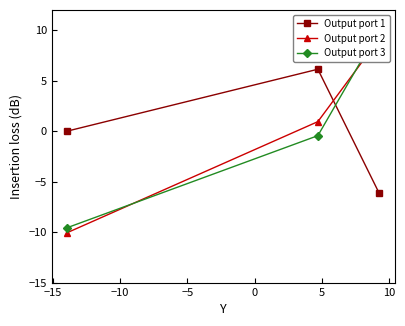

What is the lowest value of the Output port 1 series?

-6.1